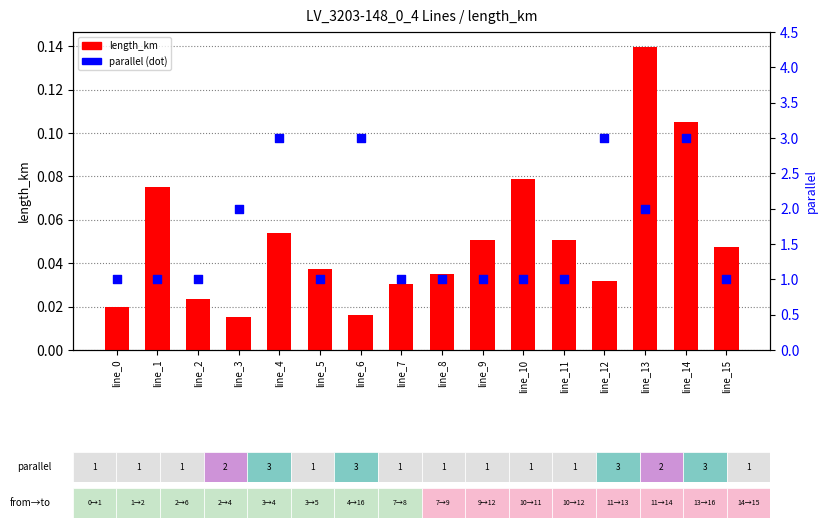

Which series reaches the maximum Y coordinate?

parallel